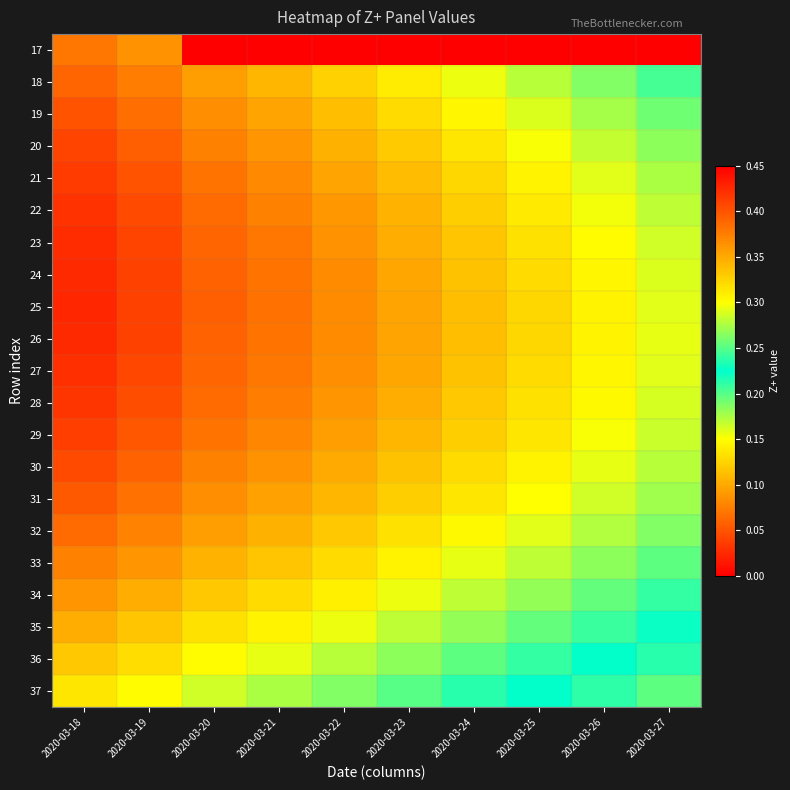

How many distinct data groups are displayed?

21